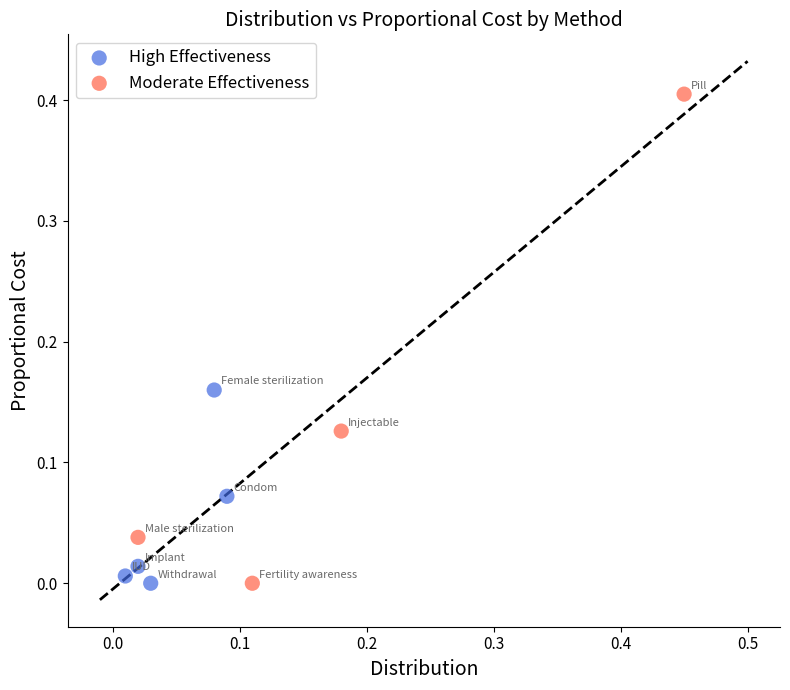

Which series reaches the maximum Y coordinate?

Moderate Effectiveness